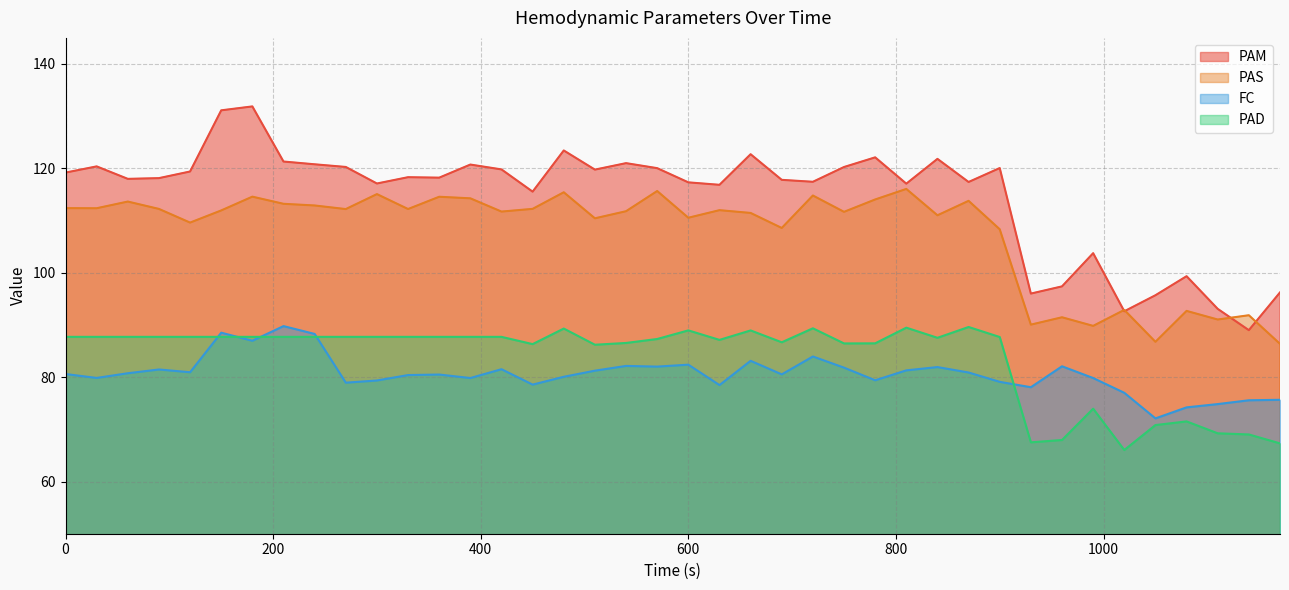

The FC series shows 82.4 at 600. True or false?

True